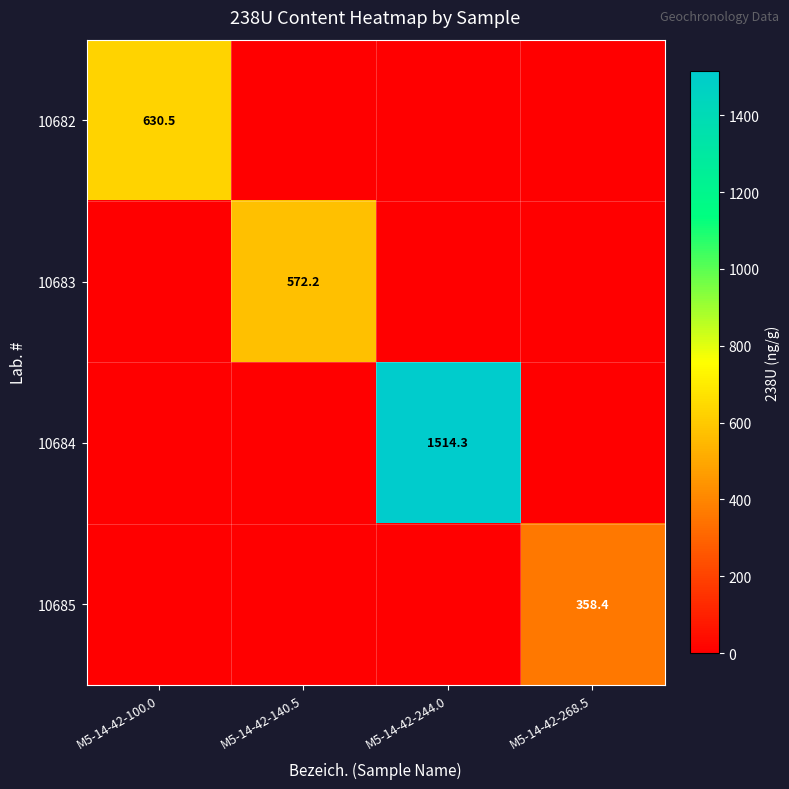

The 10683 series shows 572.2 at M5-14-42-140.5. True or false?

True